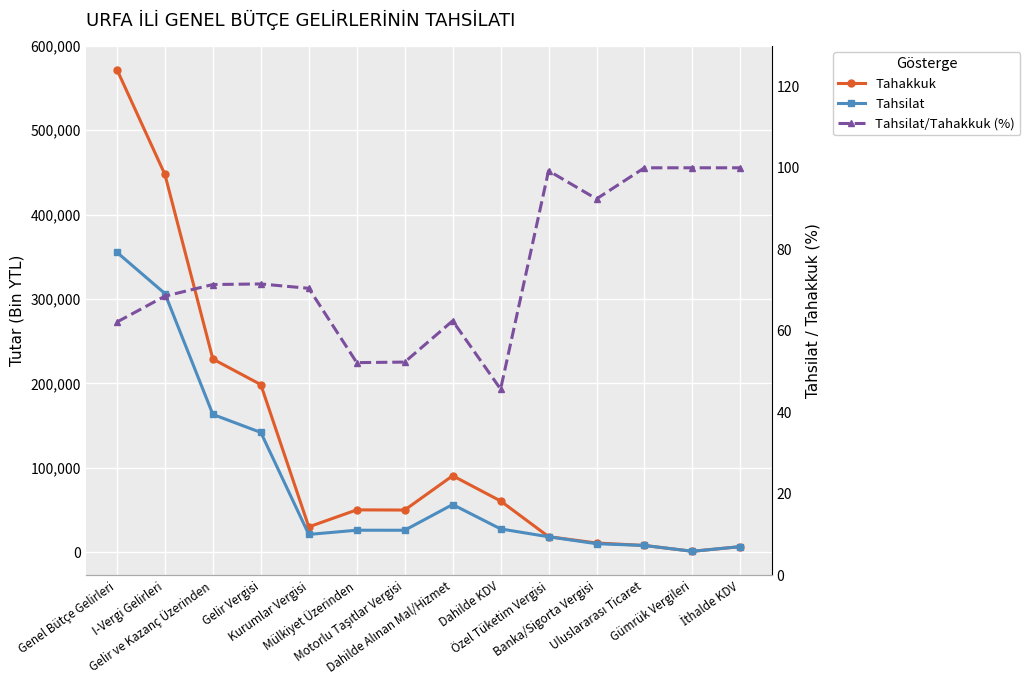

At which category is the sum across all series the highest?

Genel Bütçe Gelirleri